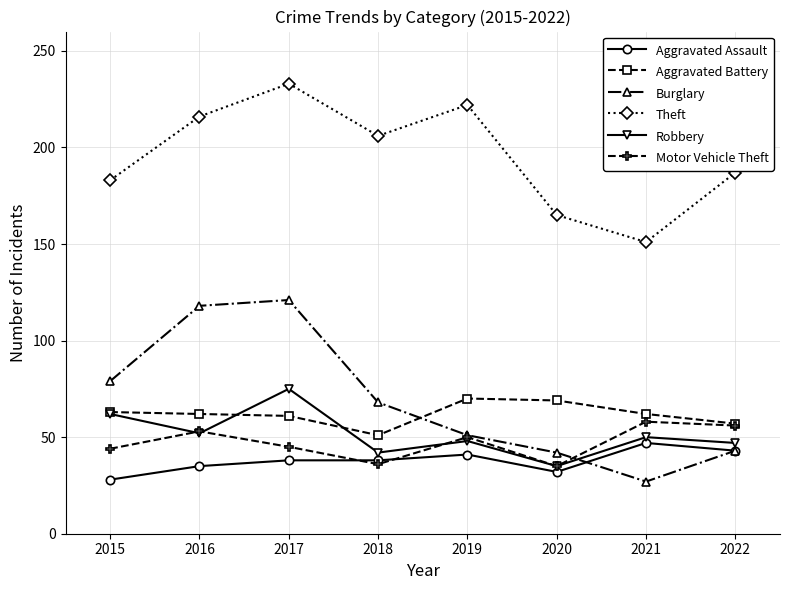

Is it true that Motor Vehicle Theft equals 44 at 2015?

True